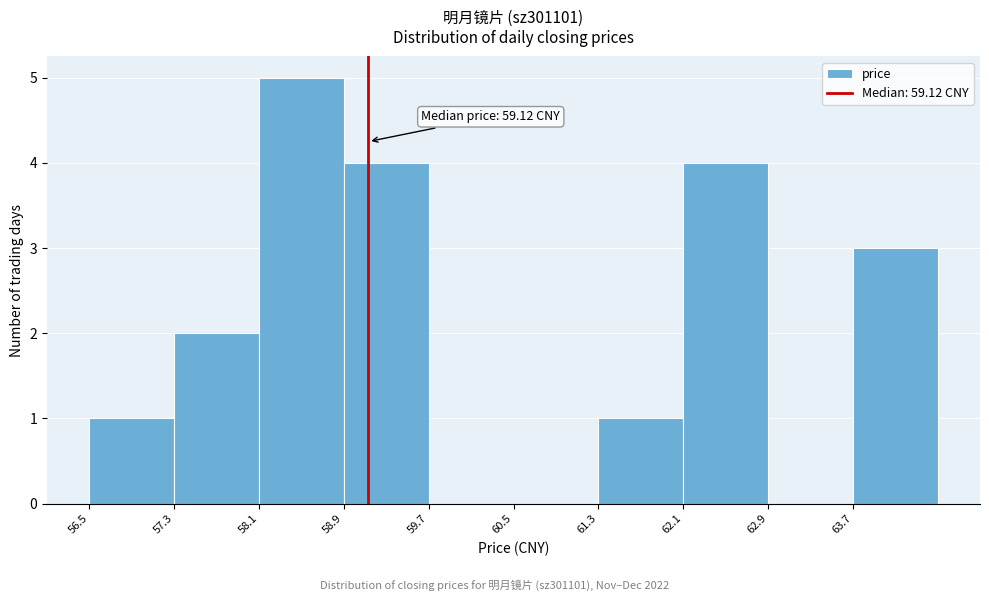

Over which range of the x-axis is the bar tallest?

58.1 to 58.9